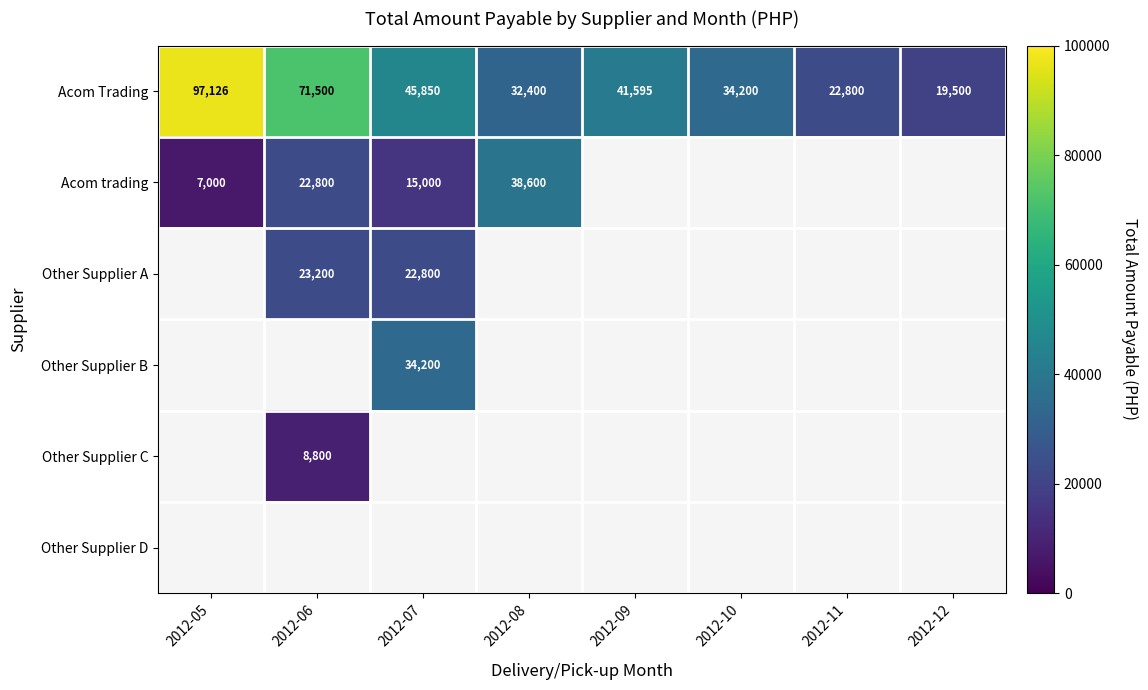

The value of Other Supplier A at 2012-07 is 31418. True or false?

False